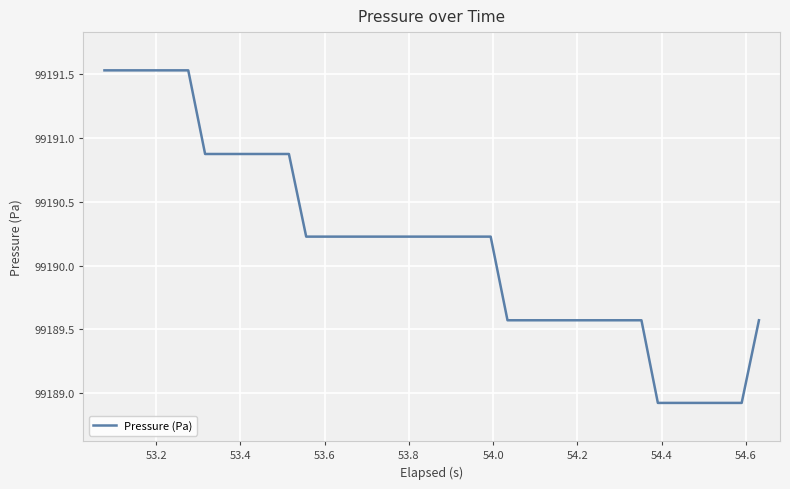

What is the sum of all values?

3967606.4